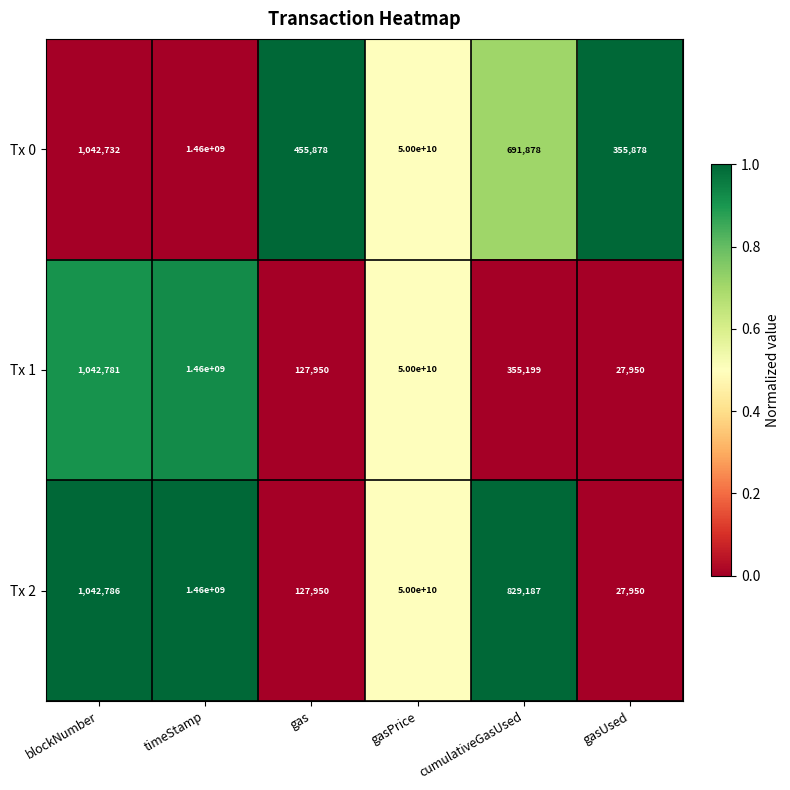

How many values in the Tx 0 series are below 1042732?

3